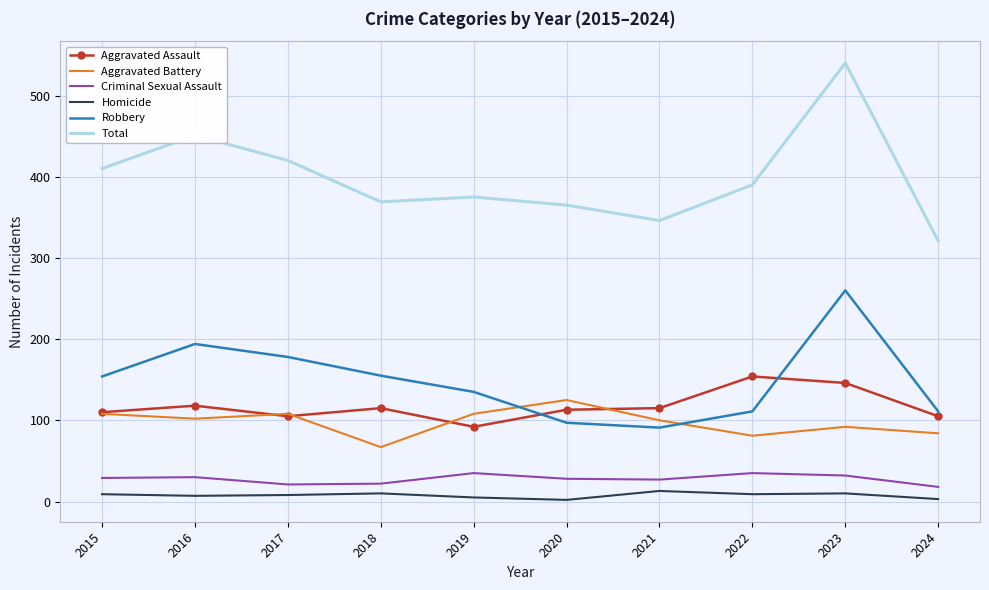

Rank the series at 2022 from highest to lowest value.

Total, Aggravated Assault, Robbery, Aggravated Battery, Criminal Sexual Assault, Homicide